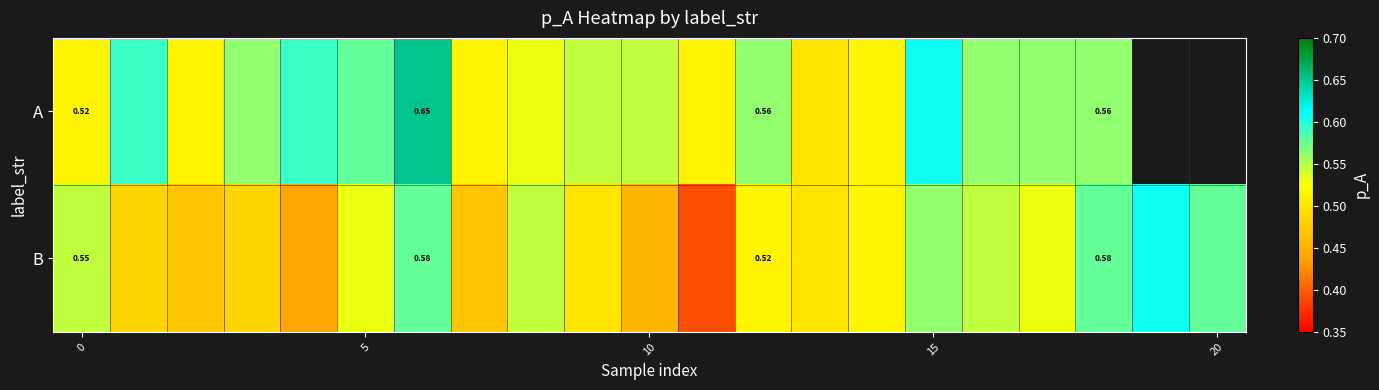

What is the difference between the maximum and minimum values in the B series?

0.2